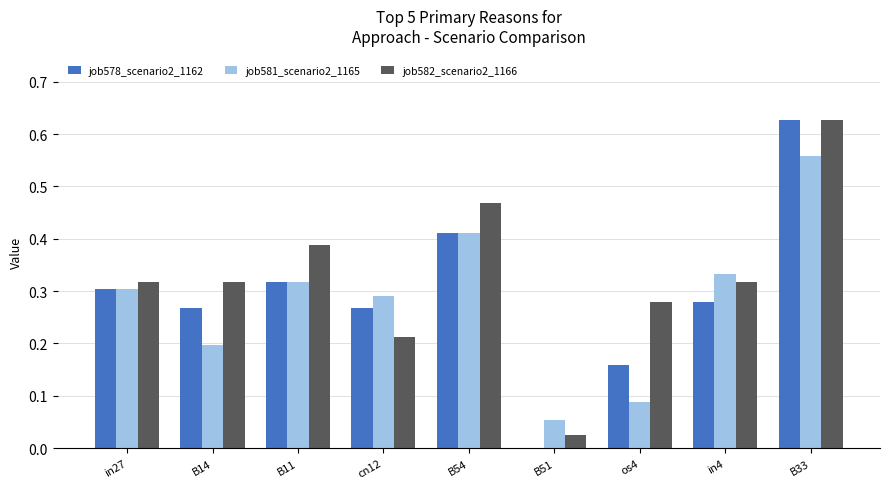

Which category has the highest value in the job581_scenario2_1165 series?

B33